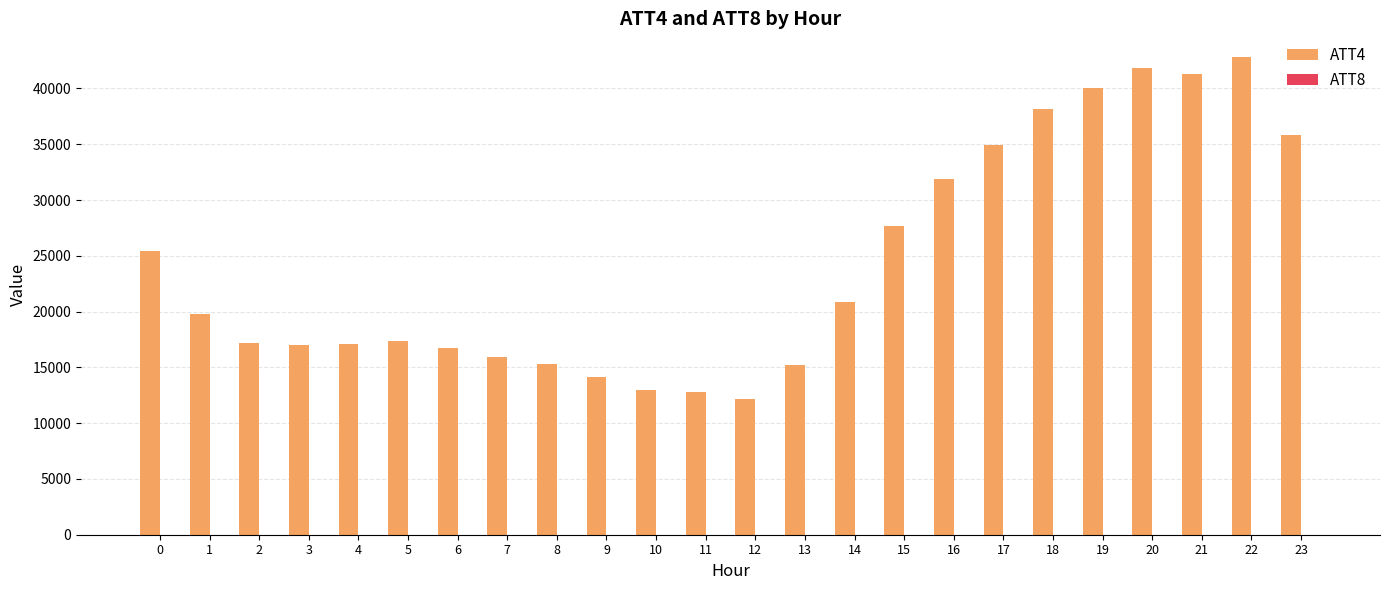

Which series has the largest total across all categories?

ATT4